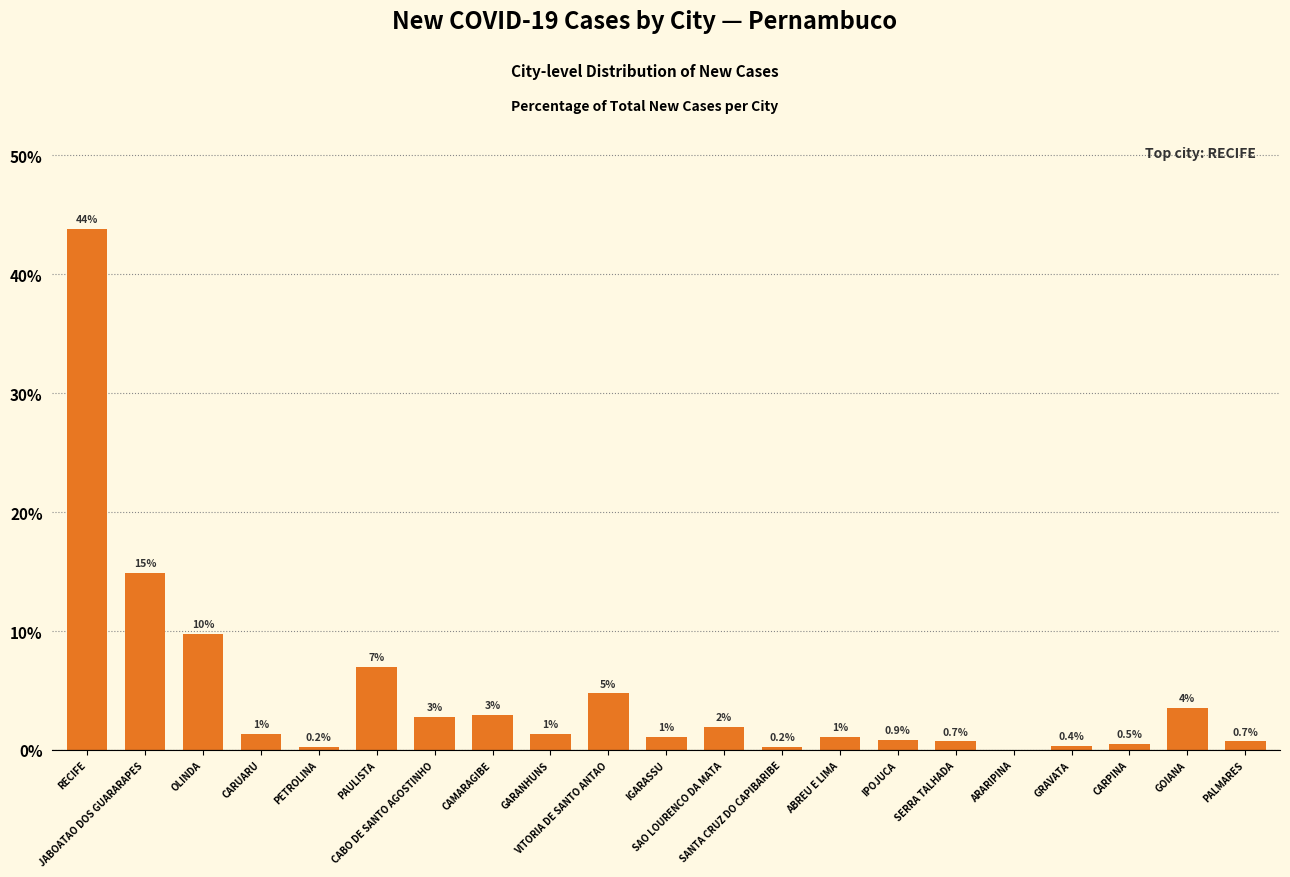

Are the bars grouped side by side (vs. stacked)?

No